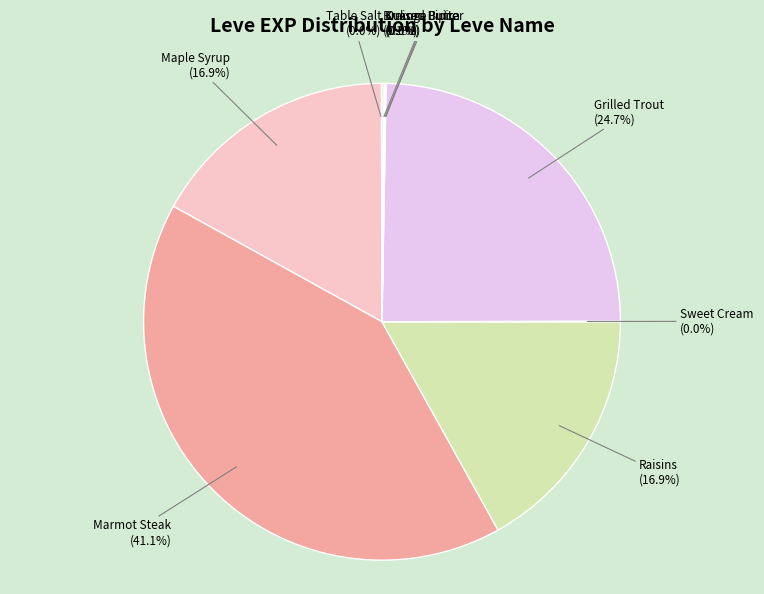

Is there any slice that represents more than half of the pie?

No